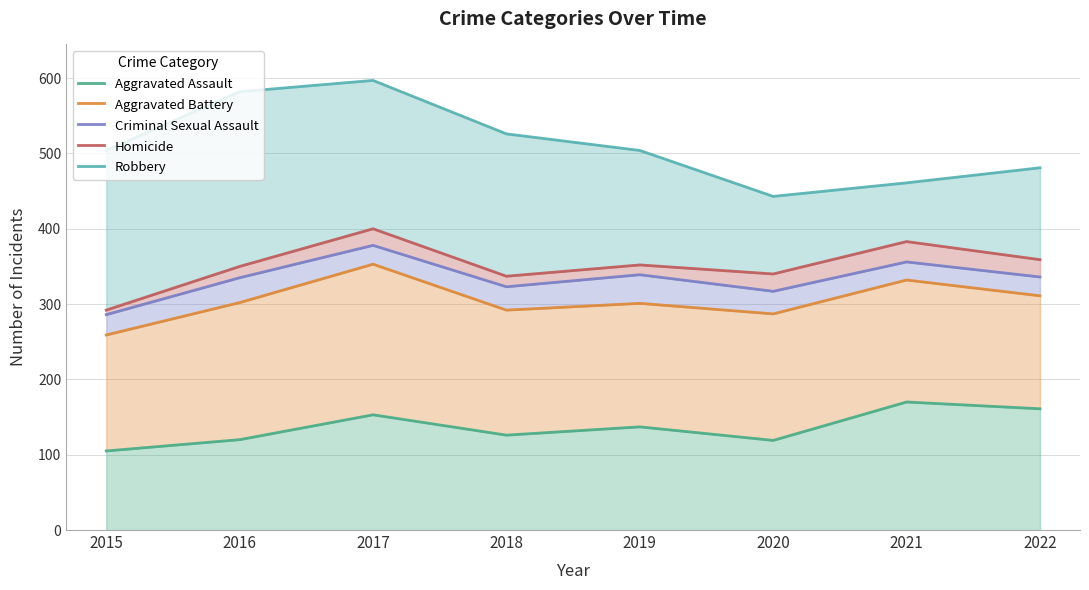

Which category has the highest value in the Aggravated Battery series?

2017